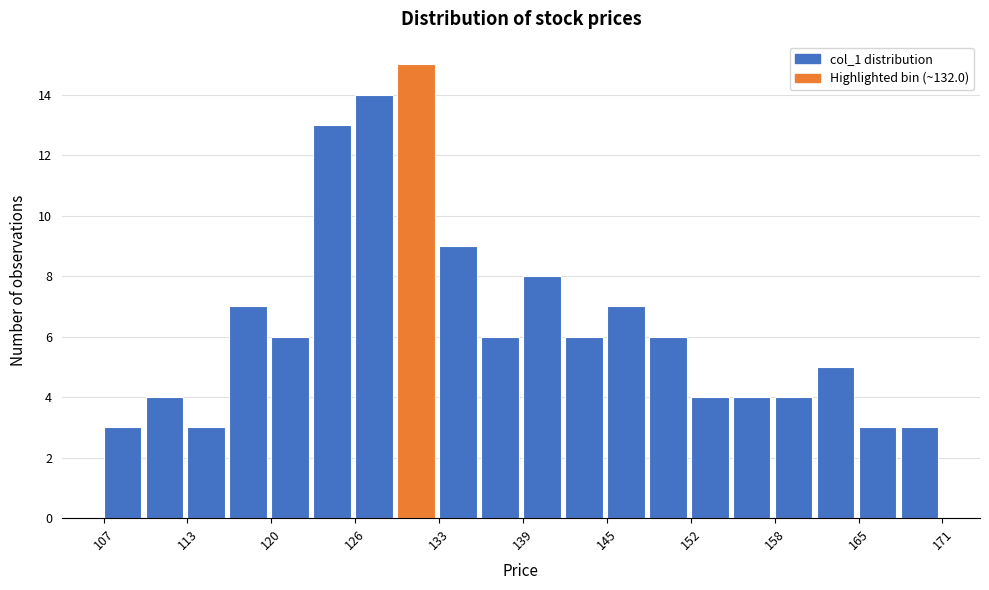

Around what value on the x-axis is the tallest bar? Give the approximate position of its centre, as read against the axis.

131